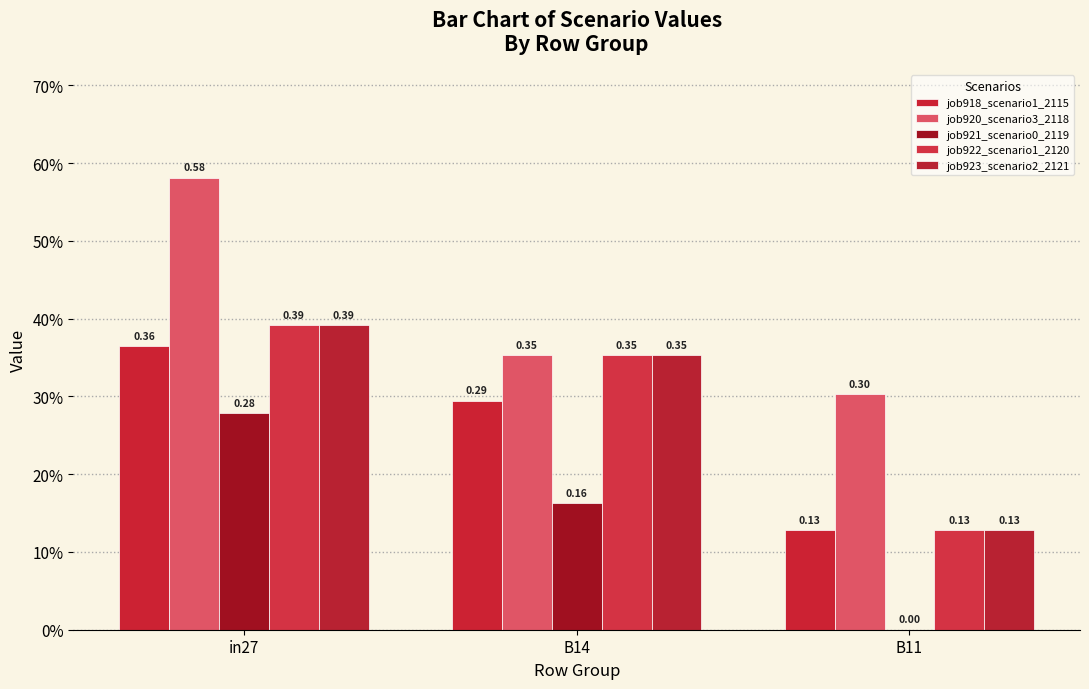

At which label does job922_scenario1_2120 reach its minimum?

B11